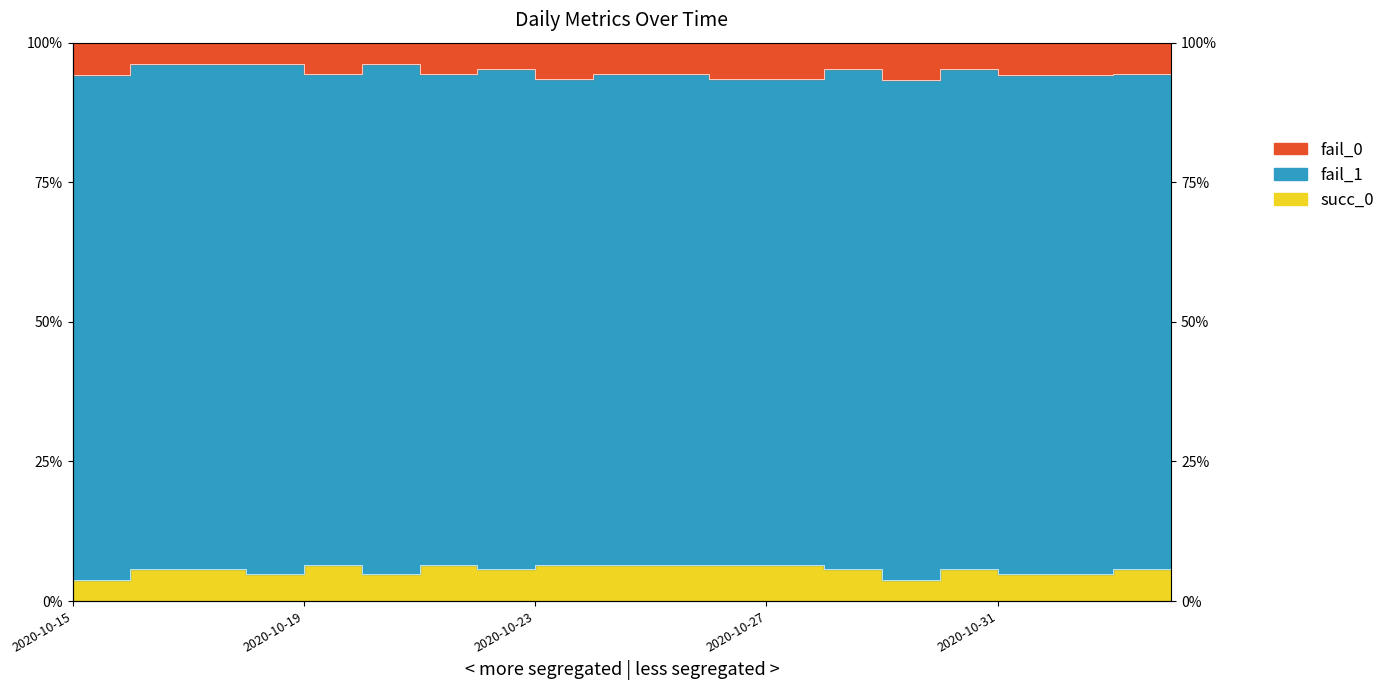

Between 2020-10-23 and 2020-10-30, which series saw the biggest shift?

fail_0